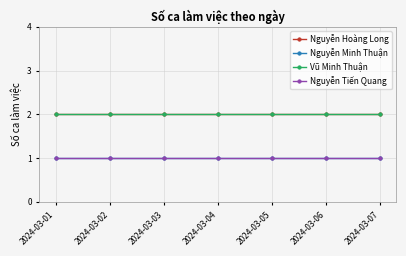

Which series has the largest range (max minus min)?

Nguyễn Hoàng Long